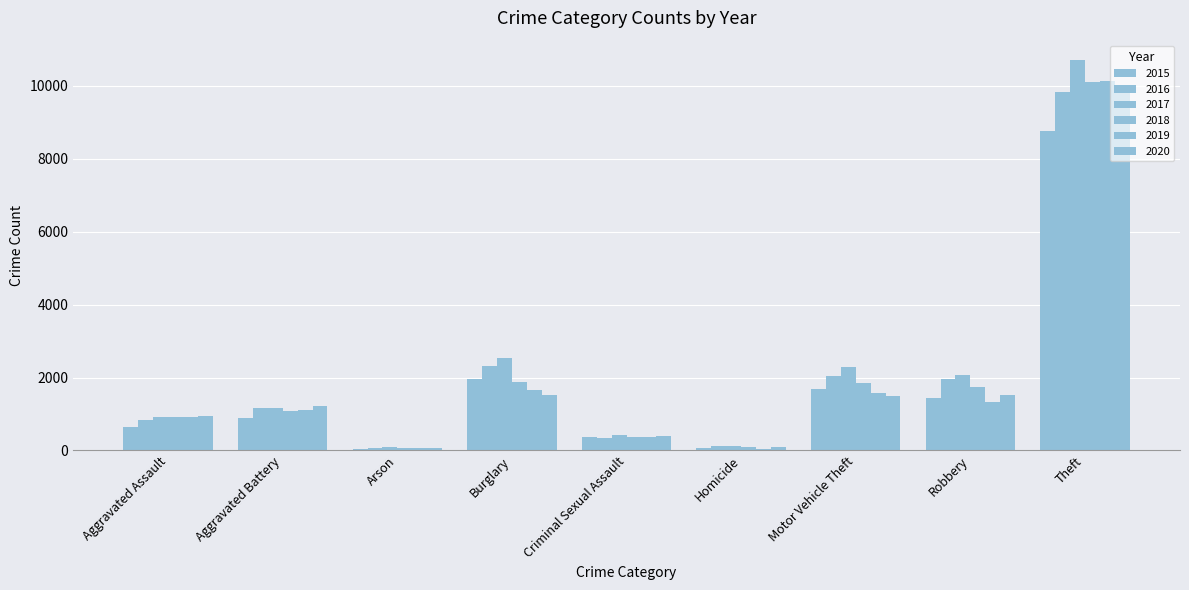

Reading left to right, list all the values displayed in this chart.

2015: Aggravated Assault=643	Aggravated Battery=886	Arson=45	Burglary=1965	Criminal Sexual Assault=364	Homicide=61	Motor Vehicle Theft=1673	Robbery=1429	Theft=8769
2016: Aggravated Assault=833	Aggravated Battery=1179	Arson=77	Burglary=2313	Criminal Sexual Assault=354	Homicide=113	Motor Vehicle Theft=2041	Robbery=1964	Theft=9837
2017: Aggravated Assault=913	Aggravated Battery=1153	Arson=89	Burglary=2549	Criminal Sexual Assault=420	Homicide=111	Motor Vehicle Theft=2289	Robbery=2060	Theft=10706
2018: Aggravated Assault=916	Aggravated Battery=1079	Arson=55	Burglary=1874	Criminal Sexual Assault=375	Homicide=93	Motor Vehicle Theft=1860	Robbery=1734	Theft=10100
2019: Aggravated Assault=921	Aggravated Battery=1111	Arson=55	Burglary=1649	Criminal Sexual Assault=363	Homicide=54	Motor Vehicle Theft=1577	Robbery=1319	Theft=10137
2020: Aggravated Assault=948	Aggravated Battery=1217	Arson=59	Burglary=1528	Criminal Sexual Assault=384	Homicide=86	Motor Vehicle Theft=1505	Robbery=1518	Theft=10038